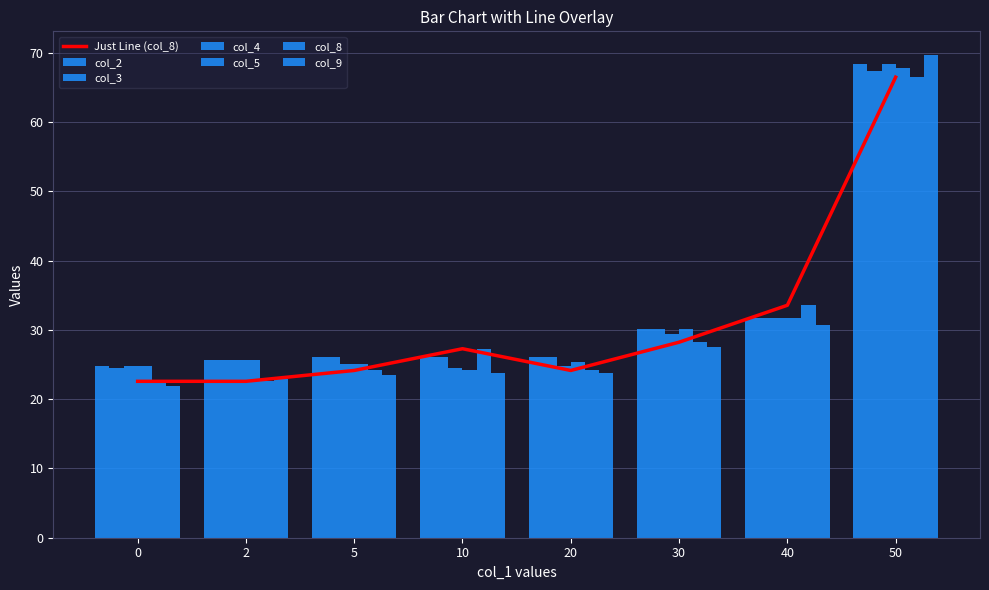

What is the difference between the col_2 values at 40 and 5?

5.6